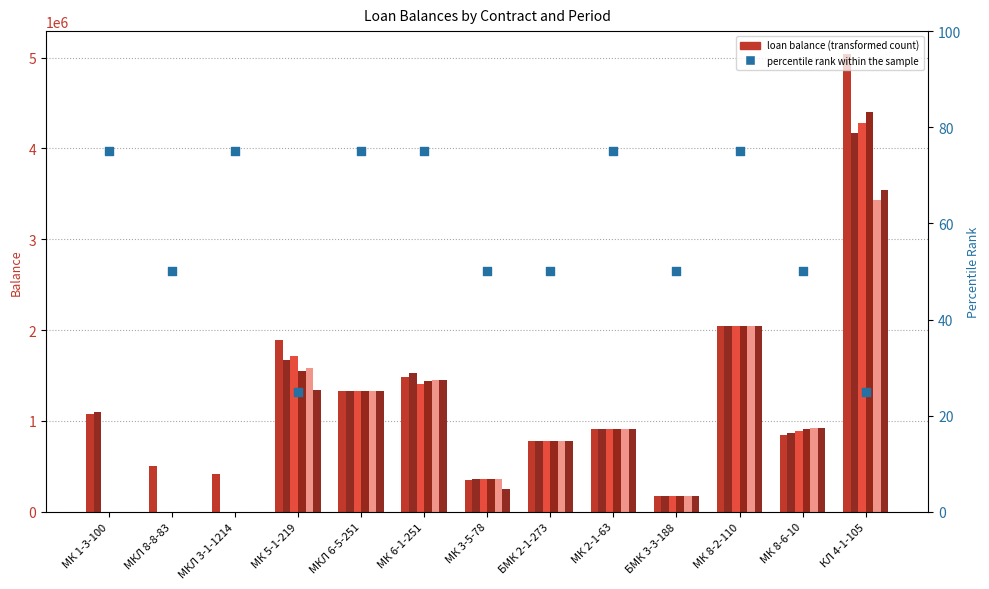

What is the ratio of the value at МКЛ 6-5-251 to the value at БМК 3-3-188?

1.5